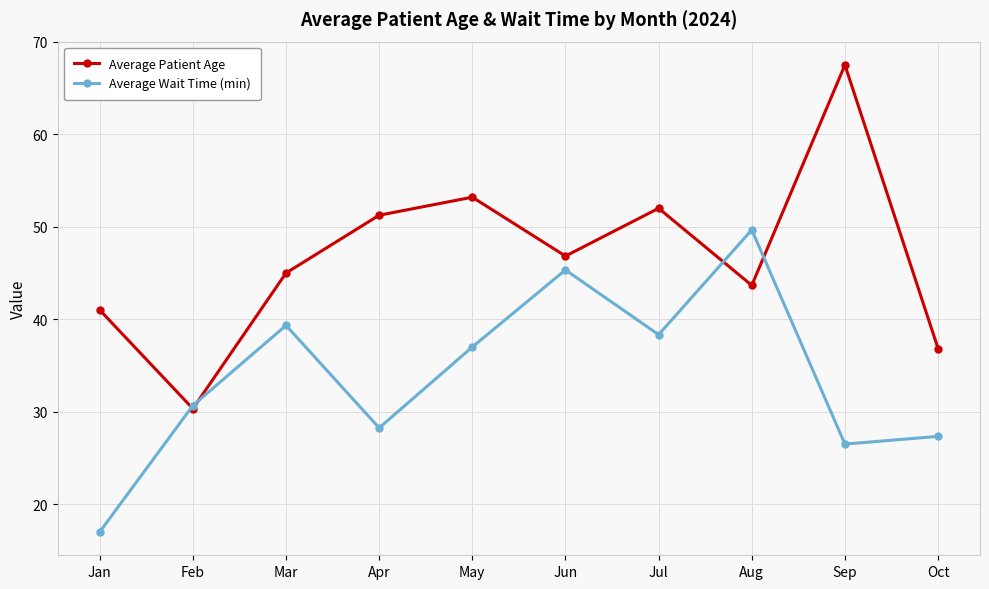

What is the value of the Average Wait Time (min) point at the 6th from the left?

45.3